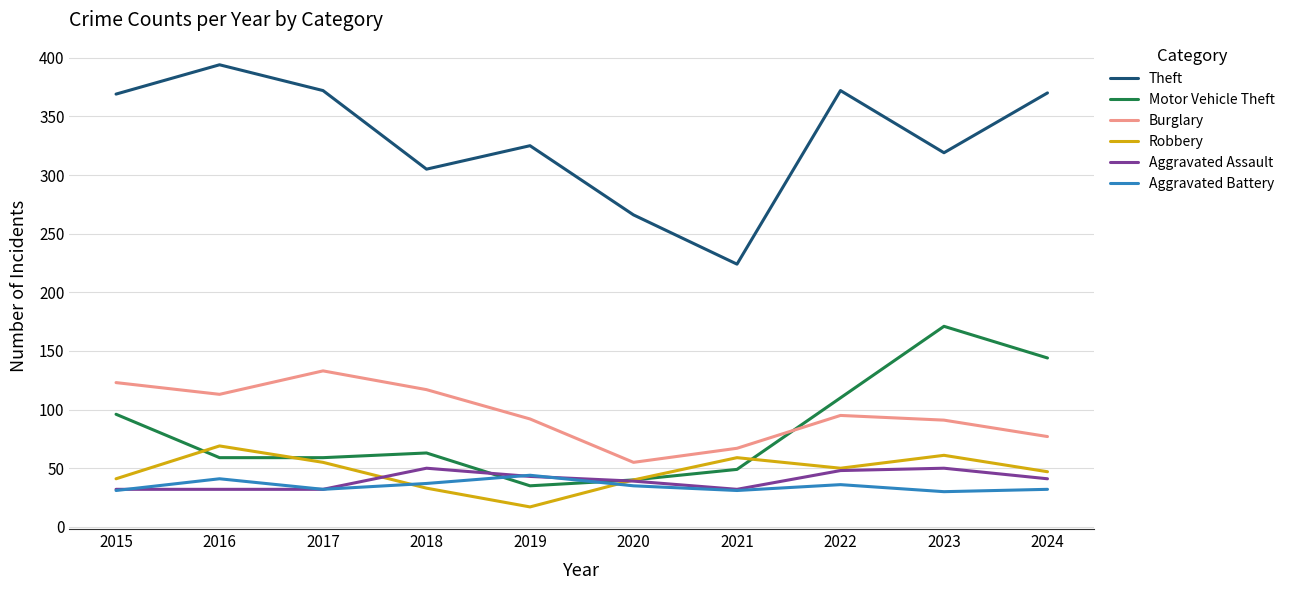

What is the difference between the maximum and minimum values in the Aggravated Battery series?

14